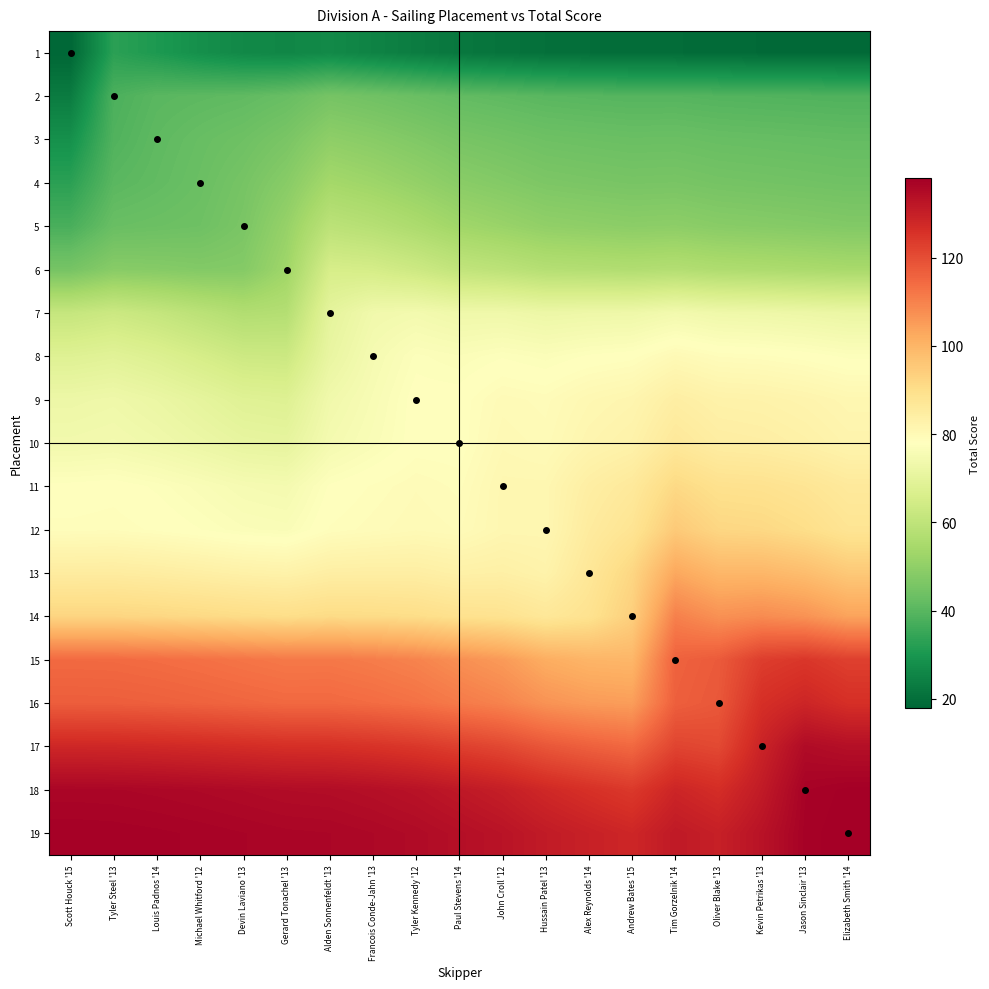

How many data points does each series have?

19